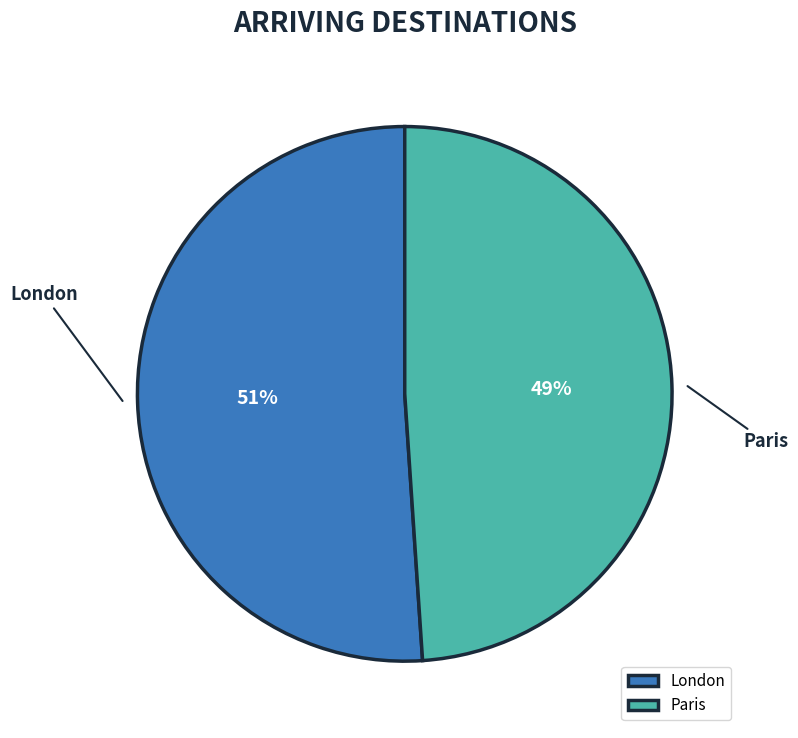

Do London and Paris together represent more than half of the pie?

Yes